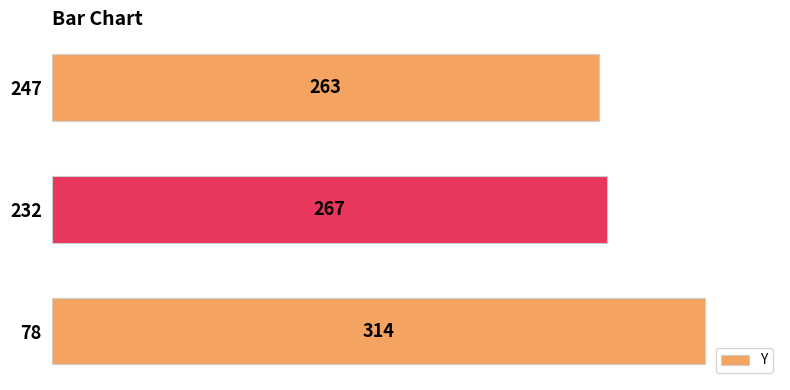

Rank the categories by value from lowest to highest.

247, 232, 78